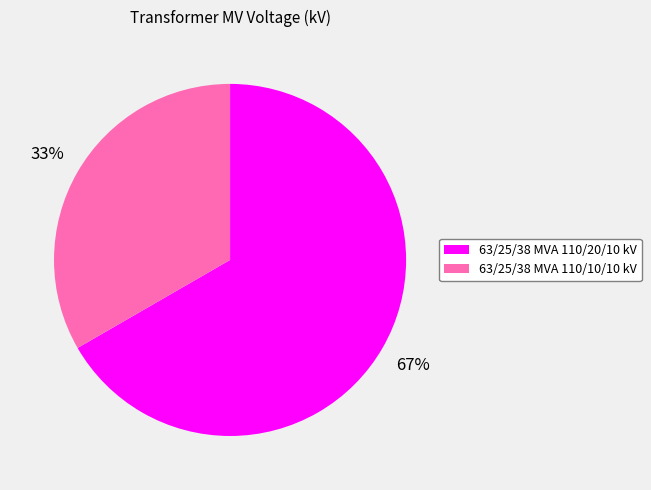

To the nearest percent, what is the average slice percentage?

50%